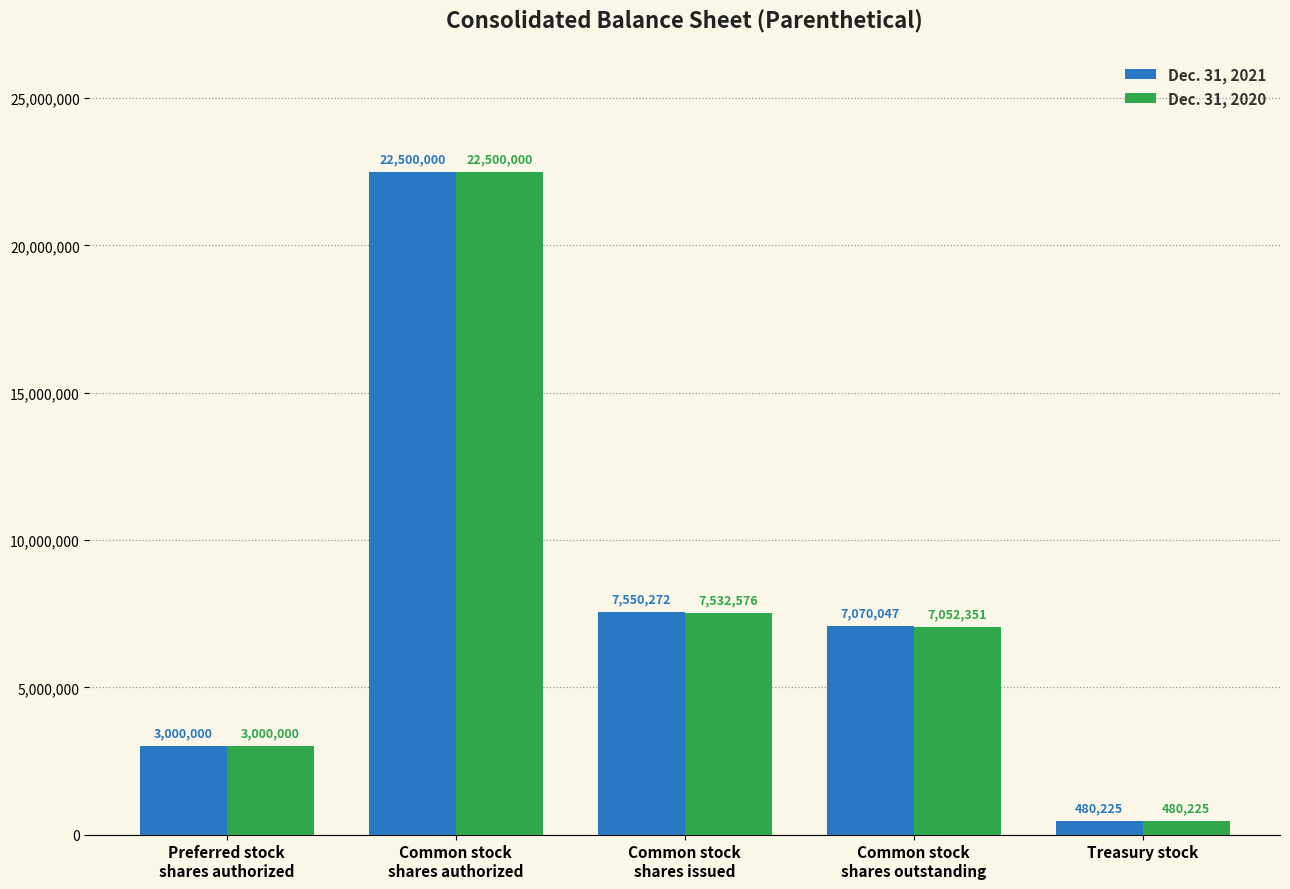

At how many categories does at least one series exceed 12705277?

1